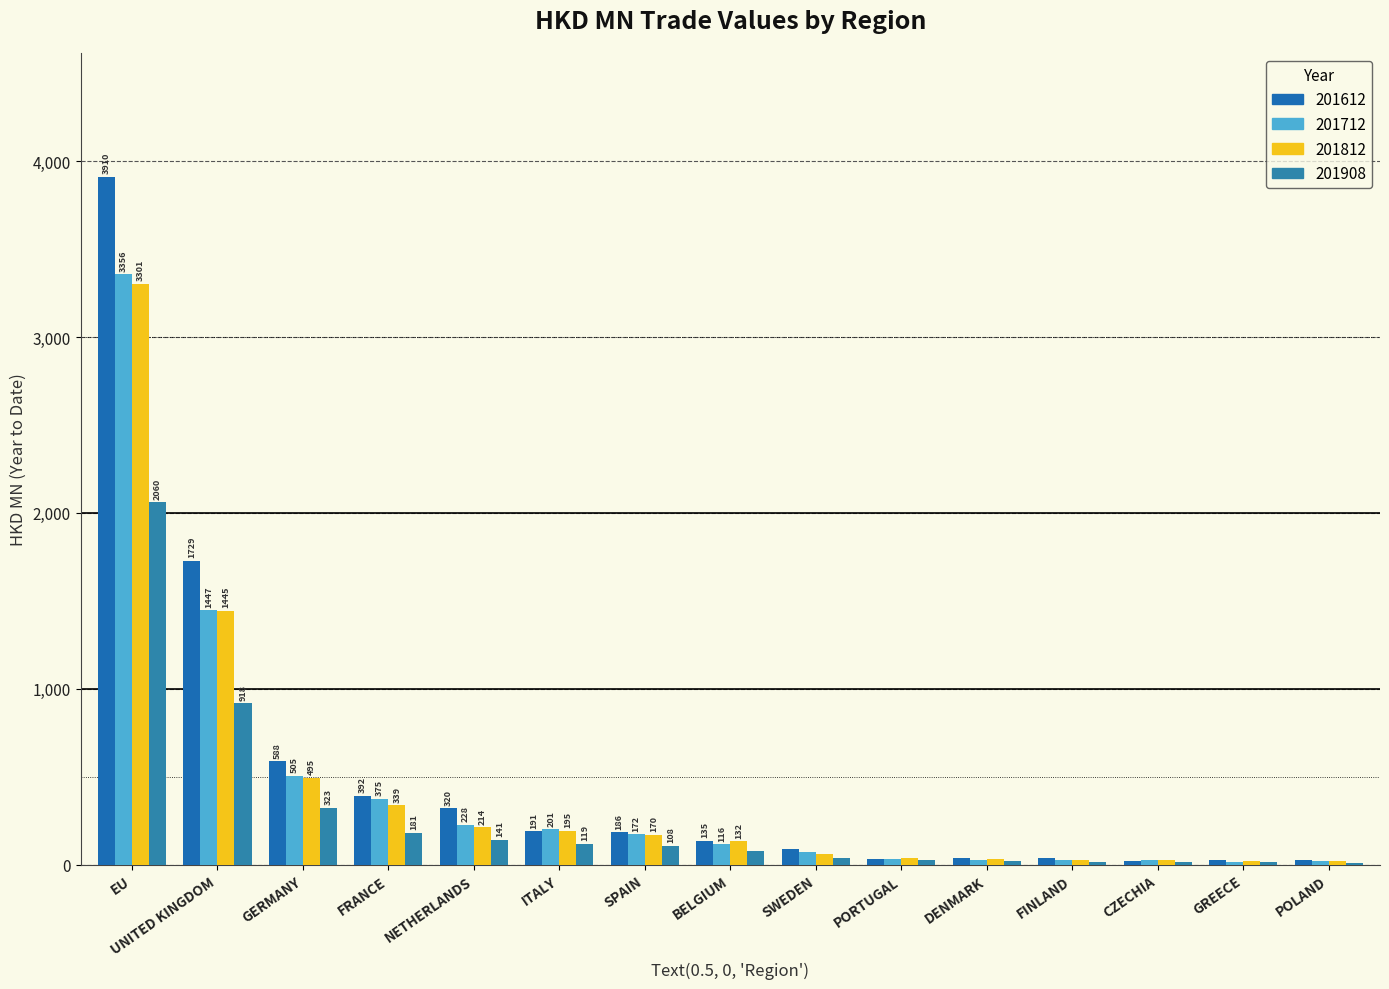

The 201712 series shows 200.6 at ITALY. True or false?

True